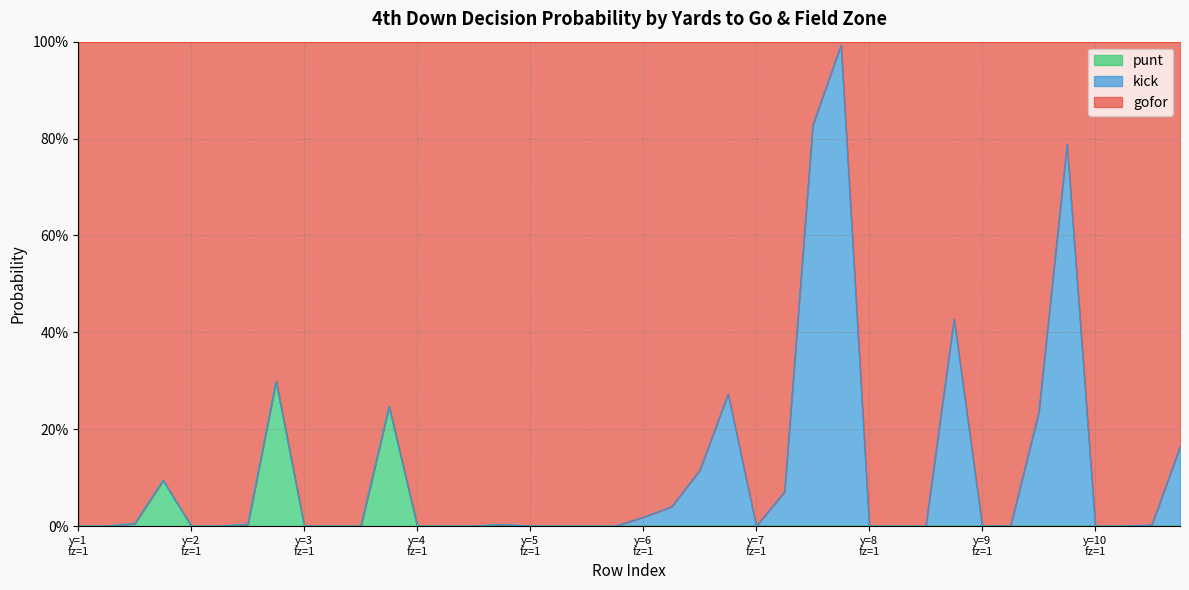

True or false: gofor and punt cross at least once.

False